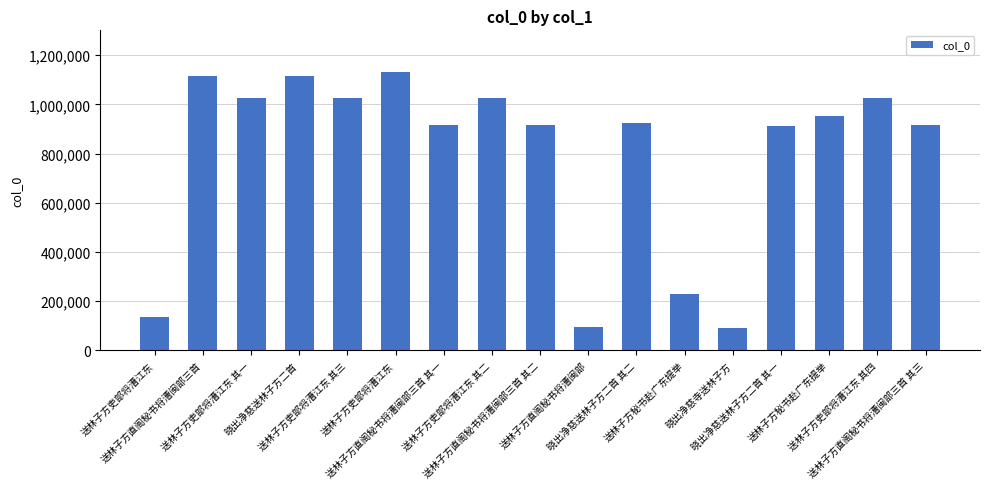

List the labels in order of value, largest first.

送林子方吏部将漕江东, 晓出净慈送林子方二首, 送林子方直阁秘书将漕闽部三首, 送林子方吏部将漕江东 其三, 送林子方吏部将漕江东 其一, 送林子方吏部将漕江东 其二, 送林子方吏部将漕江东 其四, 送林子方秘书赴广东提举, 晓出净慈送林子方二首 其二, 送林子方直阁秘书将漕闽部三首 其一, 送林子方直阁秘书将漕闽部三首 其二, 送林子方直阁秘书将漕闽部三首 其三, 晓出净慈送林子方二首 其一, 送林子方秘书赴广东提举, 送林子方吏部将漕江东, 送林子方直阁秘书将漕闽部, 晓出净慈寺送林子方